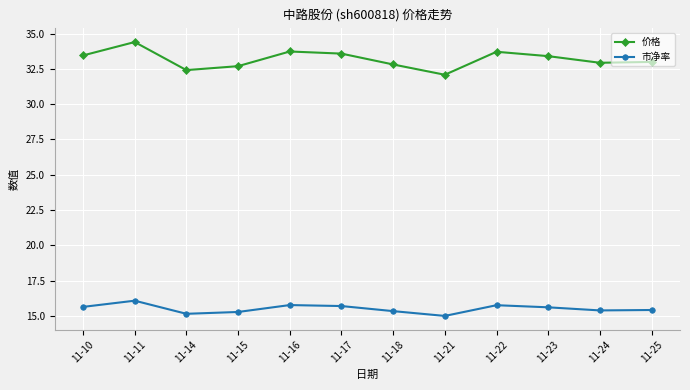

What is the difference between the highest and lowest values at 11-18?

17.5